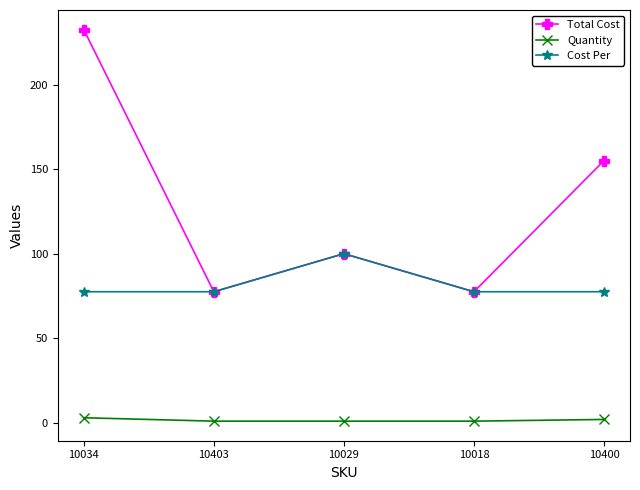

What position from the left is 10034?

1